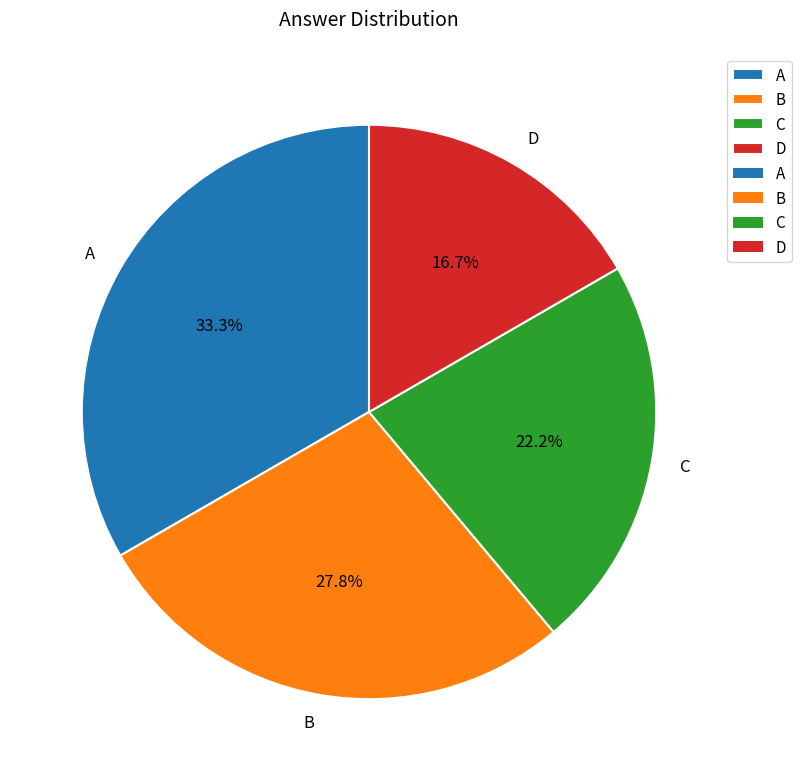

What is the ratio of the value at A to the value at C?

1.5